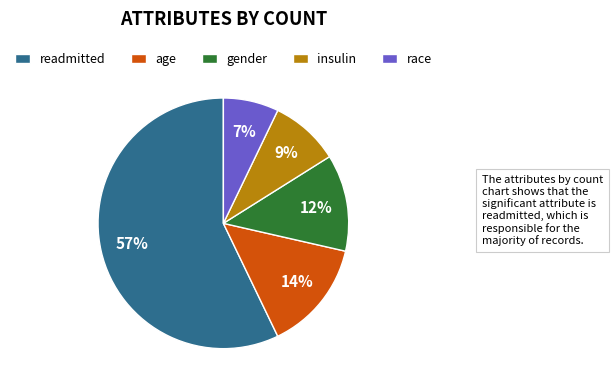

How many segments does this pie chart have?

5